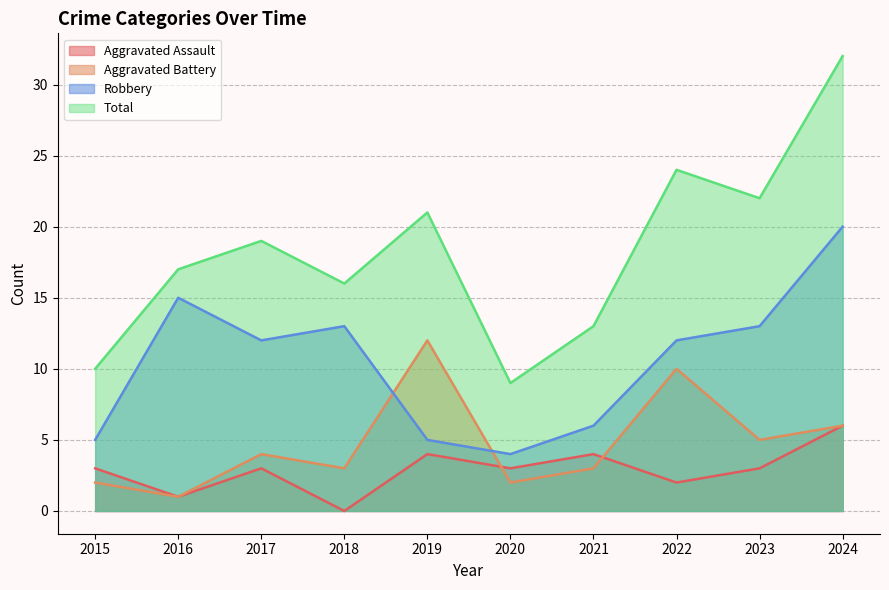

Reading left to right, list all the values displayed in this chart.

Aggravated Assault: 2015=3	2016=1	2017=3	2018=0	2019=4	2020=3	2021=4	2022=2	2023=3	2024=6
Aggravated Battery: 2015=2	2016=1	2017=4	2018=3	2019=12	2020=2	2021=3	2022=10	2023=5	2024=6
Robbery: 2015=5	2016=15	2017=12	2018=13	2019=5	2020=4	2021=6	2022=12	2023=13	2024=20
Total: 2015=10	2016=17	2017=19	2018=16	2019=21	2020=9	2021=13	2022=24	2023=22	2024=32